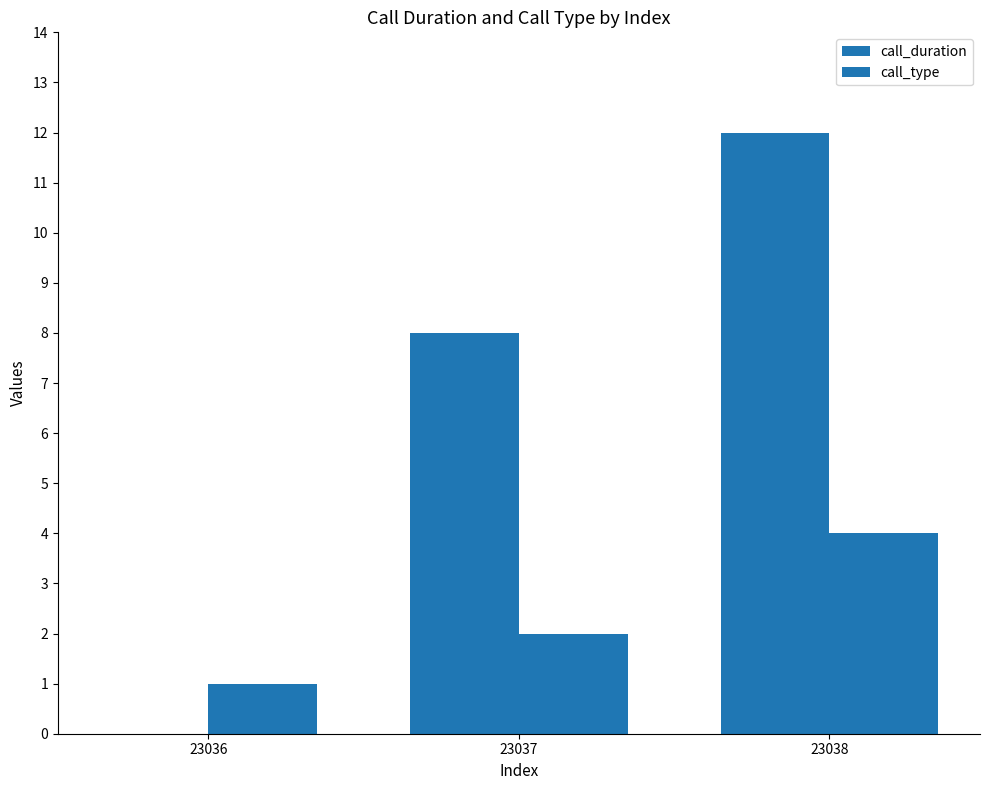

Reading right to left, list all the values displayed in this chart.

call_duration: 12	8	0
call_type: 4	2	1